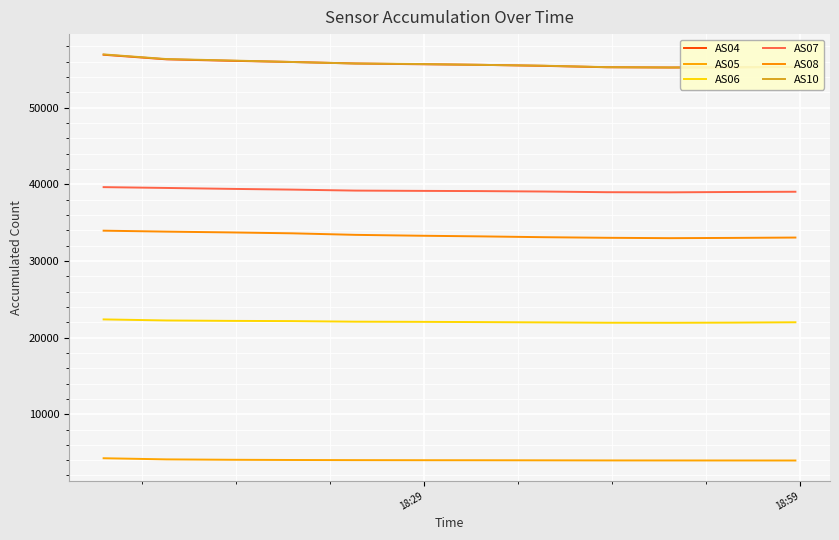

At which label is AS05 closest to 4102?

18:59